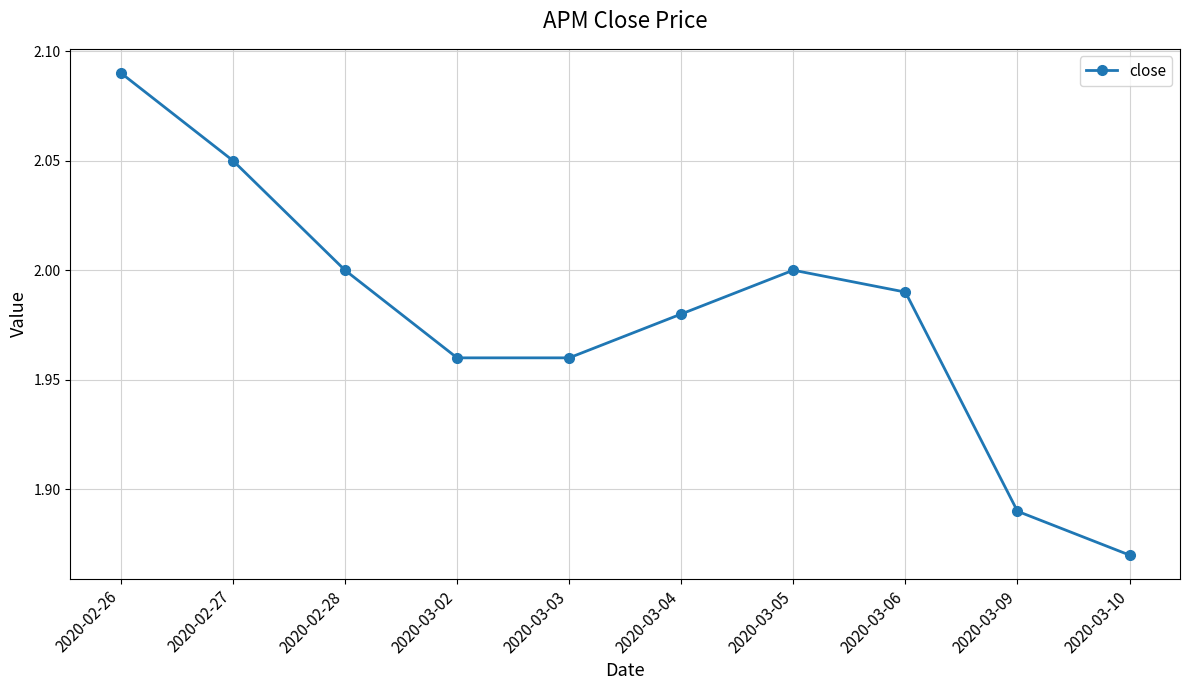

Where is the data nearest to the value 1?

2020-03-10